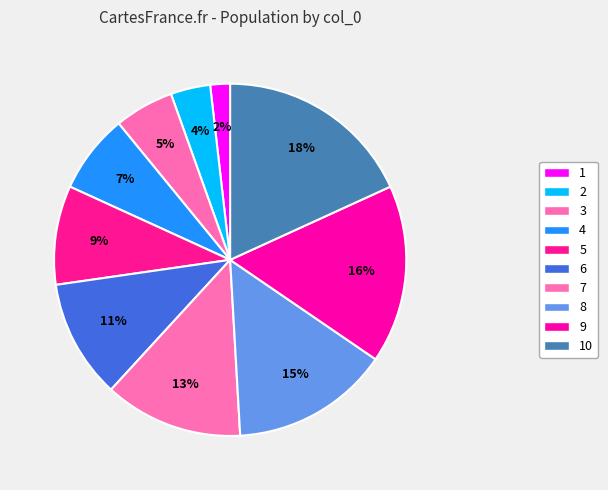

How many slices are in this pie chart?

10